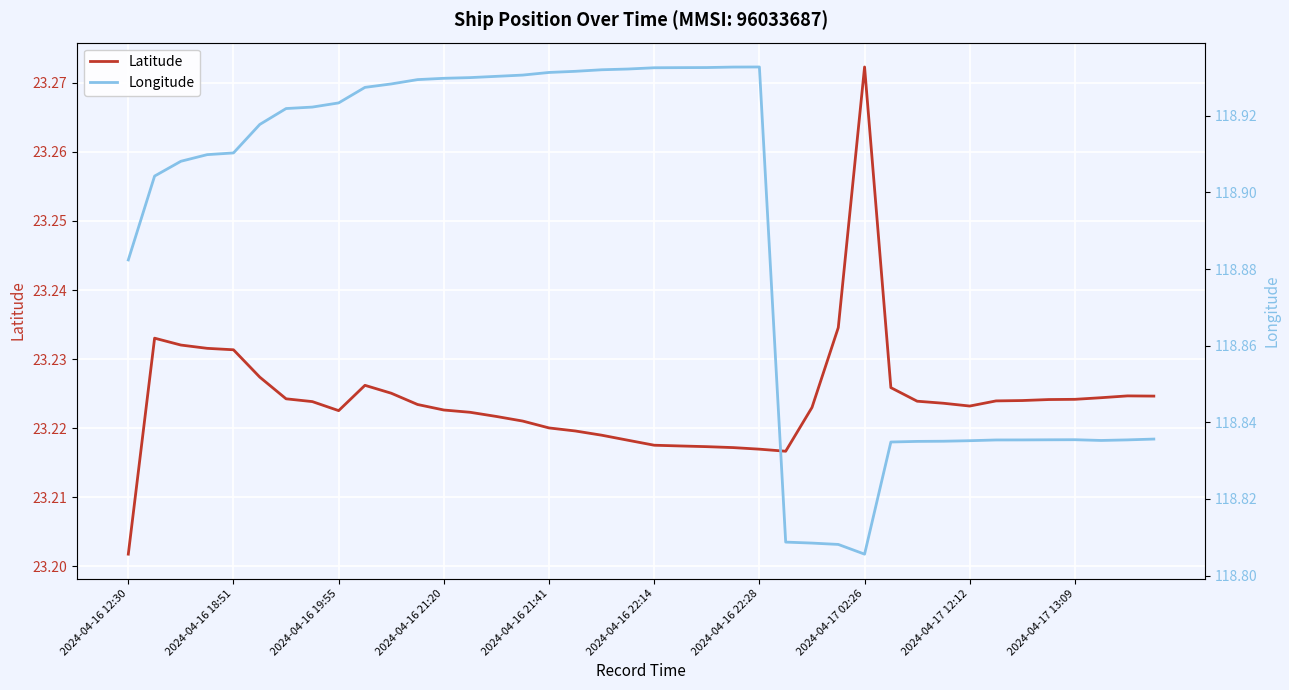

True or false: Longitude and Latitude intersect in this chart.

False